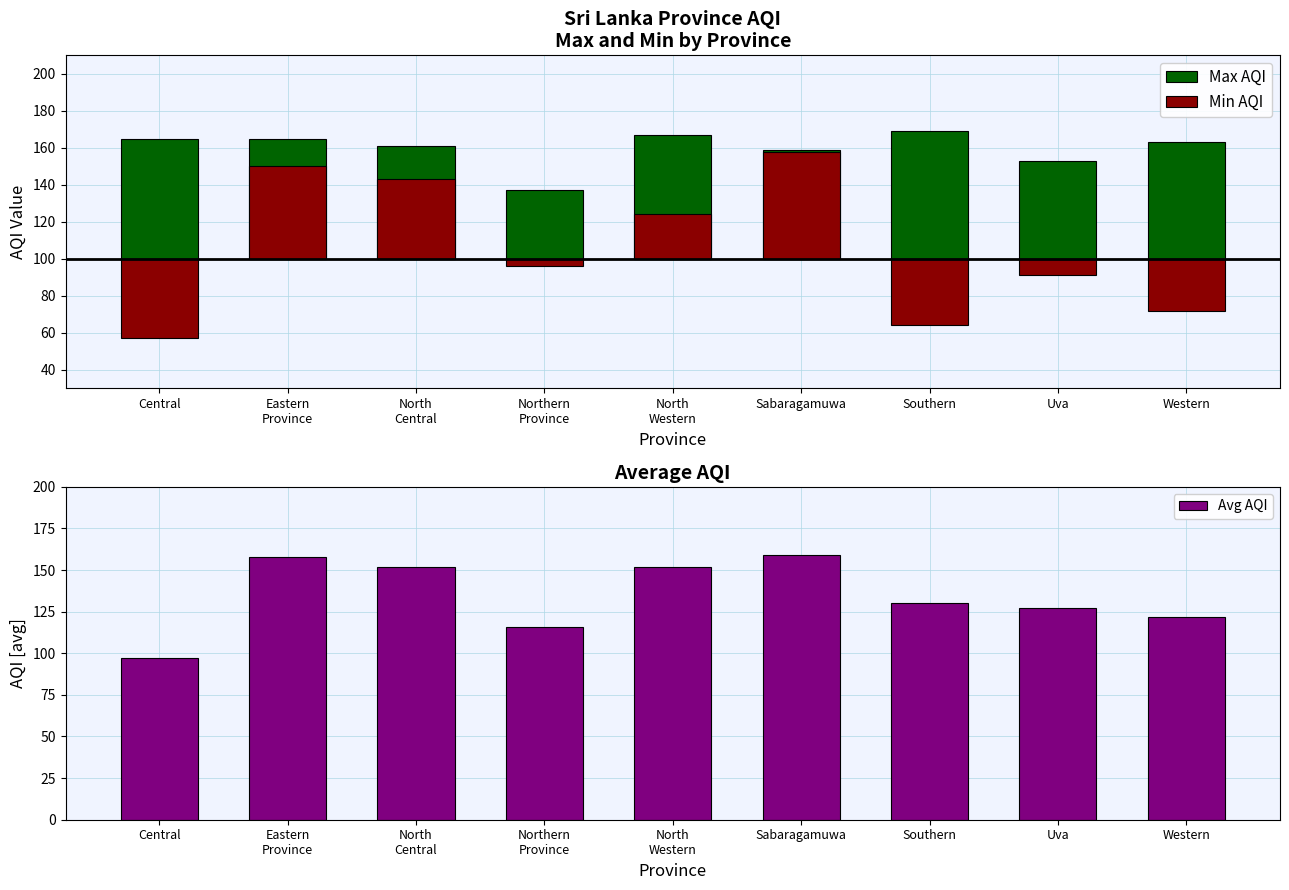

At how many categories does at least one series exceed 0?

9